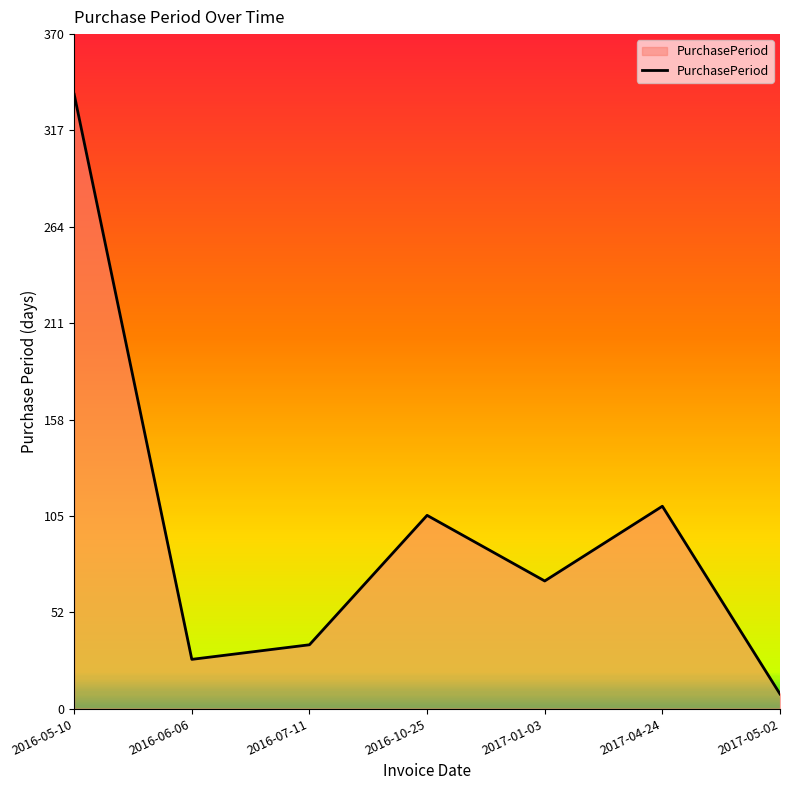

Rank the categories by value from highest to lowest.

2016-05-10, 2017-04-24, 2016-10-25, 2017-01-03, 2016-07-11, 2016-06-06, 2017-05-02